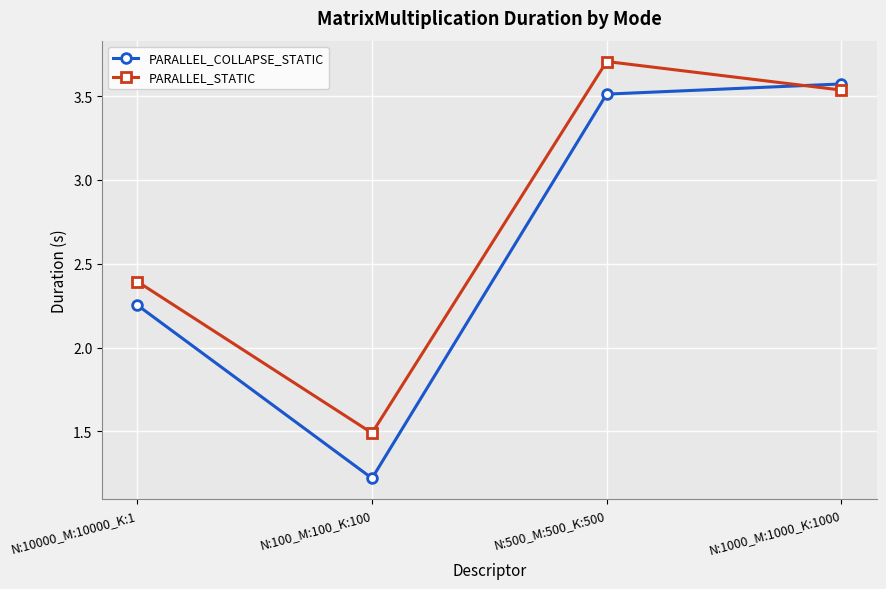

How many lines are shown in the chart?

2